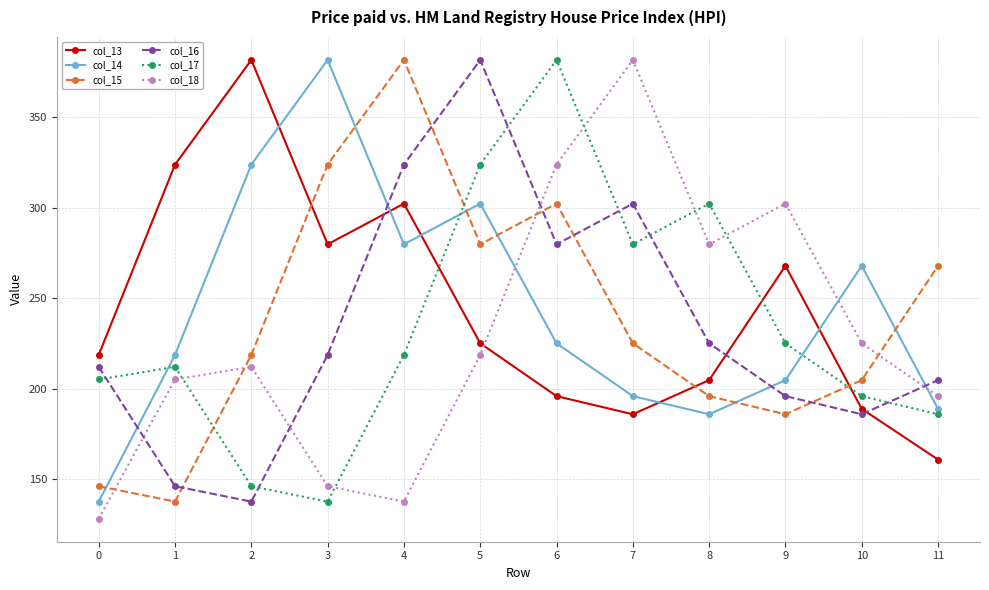

What is the value of the col_16 point at the 9th from the left?

225.0